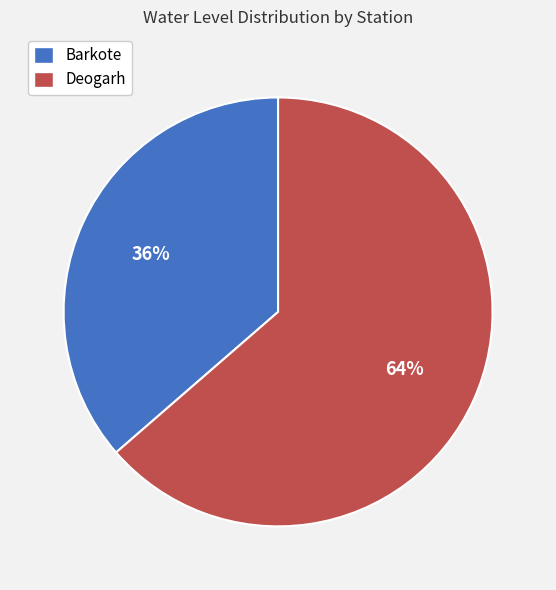

What is the largest slice in the pie chart?

Deogarh